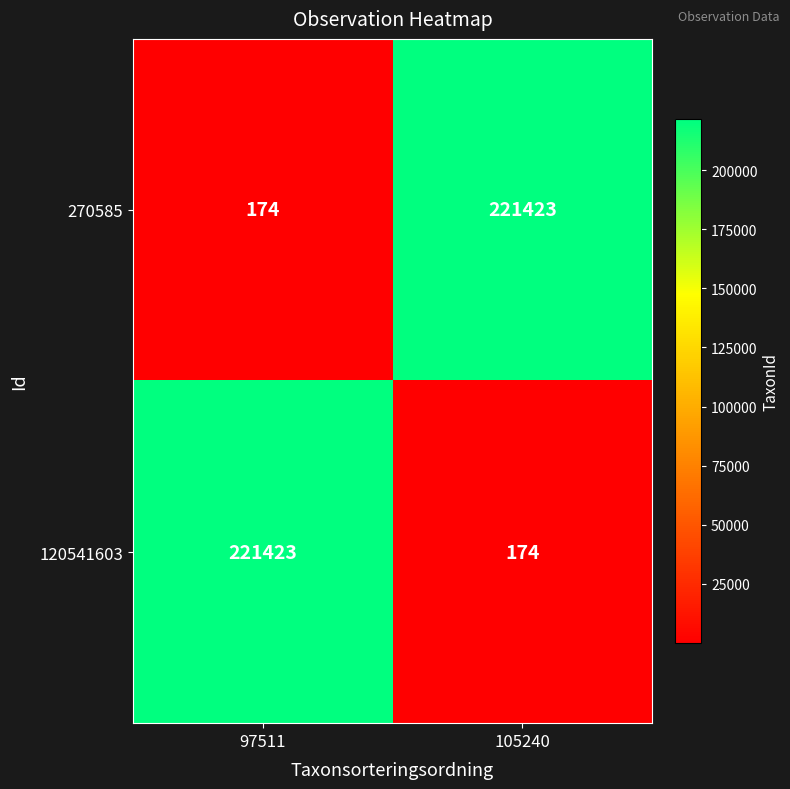

What is the approximate value of 270585 at 105240, to the nearest 10?

221420